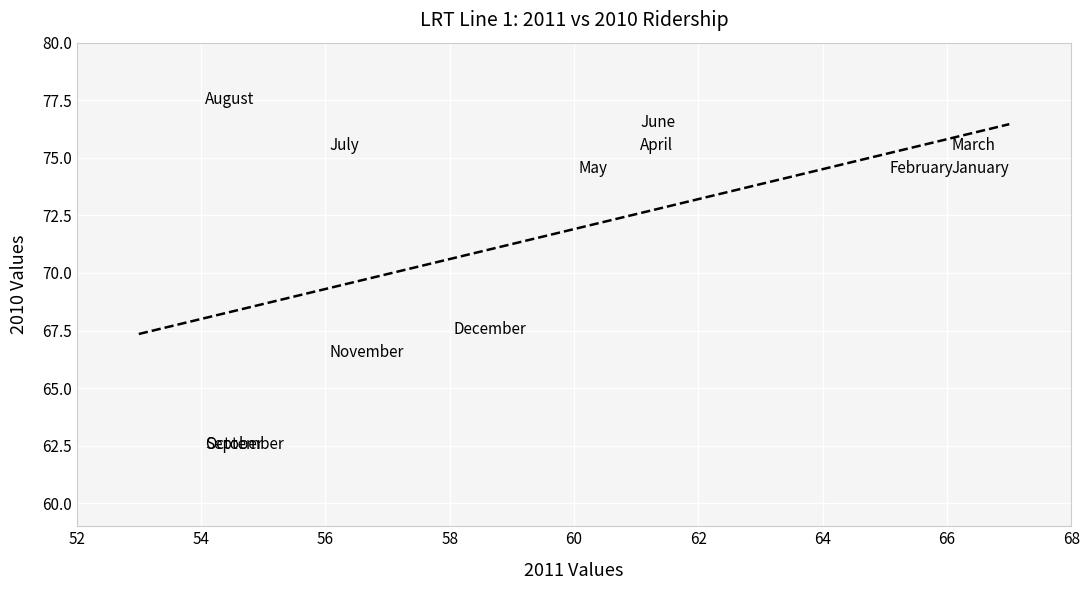

What Y value in the scatter plot is closest to 69?

67